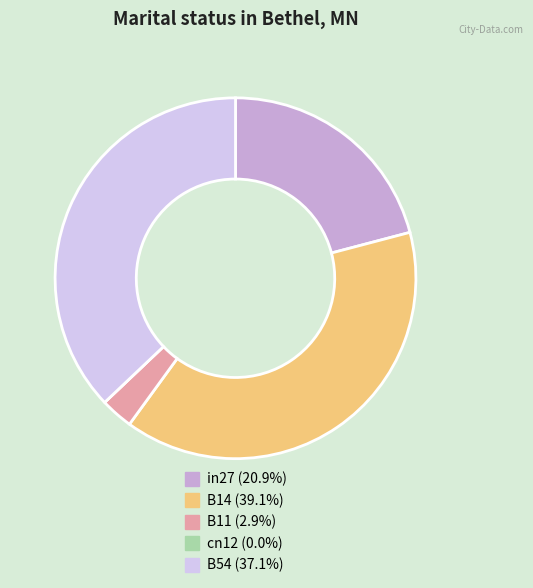

Is there a majority slice in this chart?

No